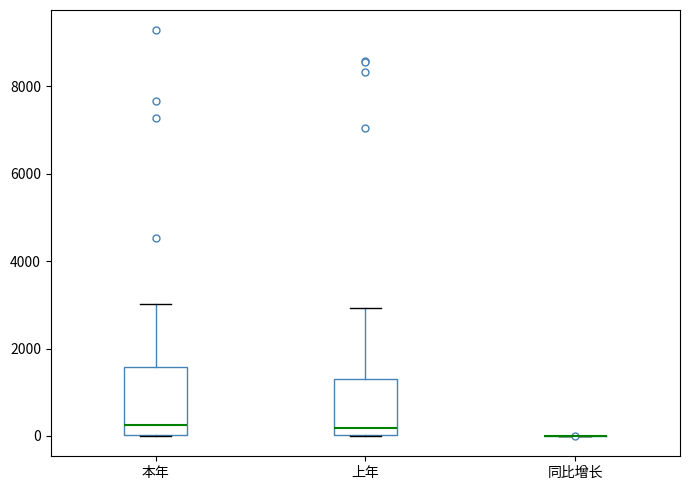

Comparing the boxes themselves (not the whiskers), which one is the tallest?

本年